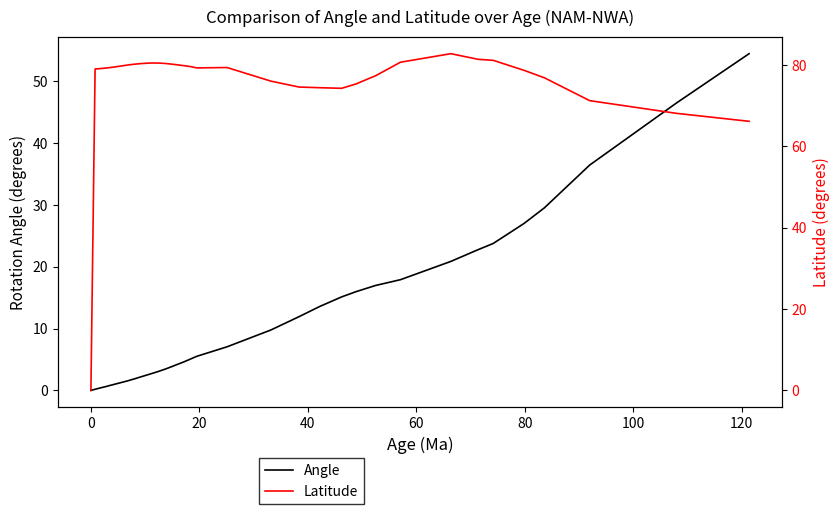

Is this an area chart (filled region under the line)?

No